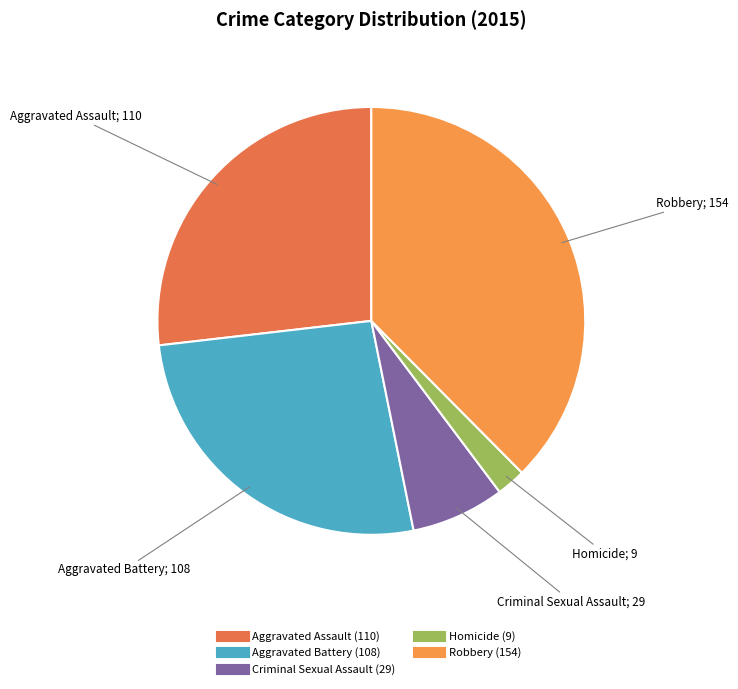

How many segments does this pie chart have?

5